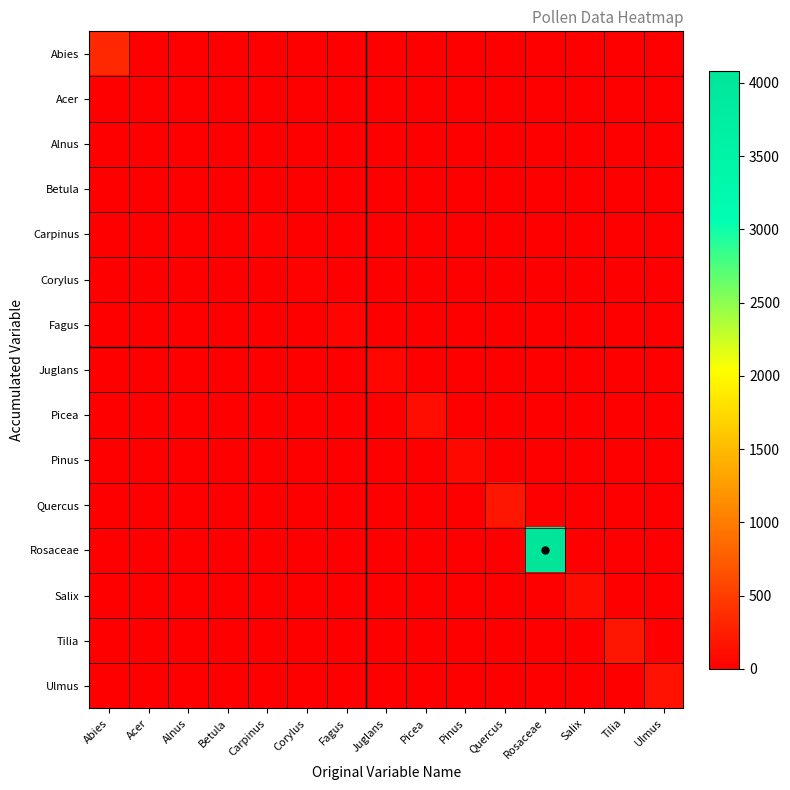

Which category has the lowest value across all series?

Acer